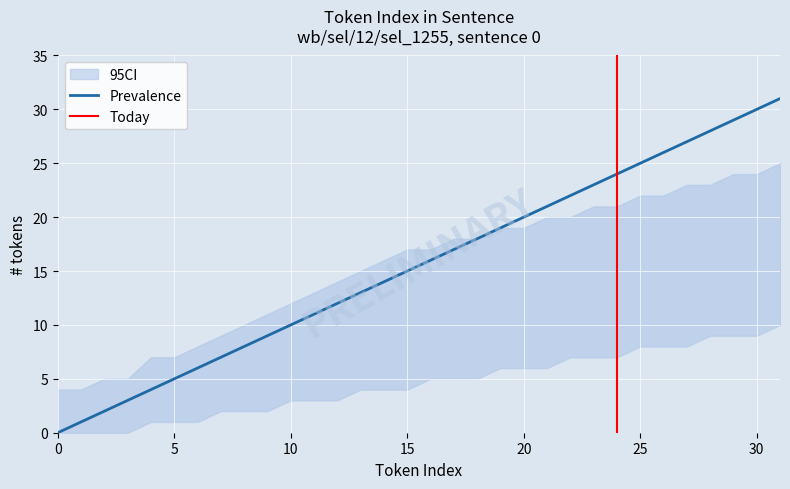

How many ci_lower values are between 2 and 7?

18